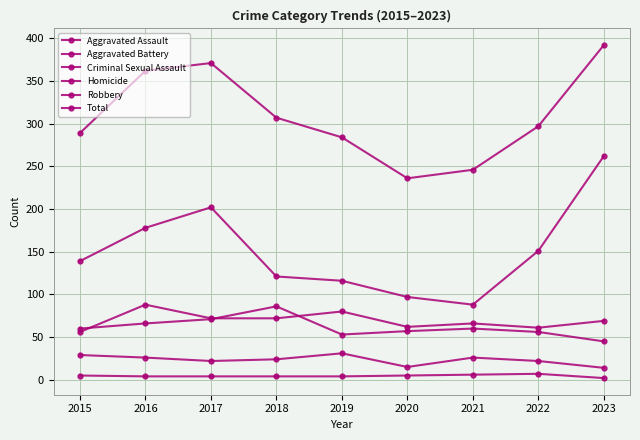

Rank the categories by Total value from highest to lowest.

2023, 2017, 2016, 2018, 2022, 2015, 2019, 2021, 2020